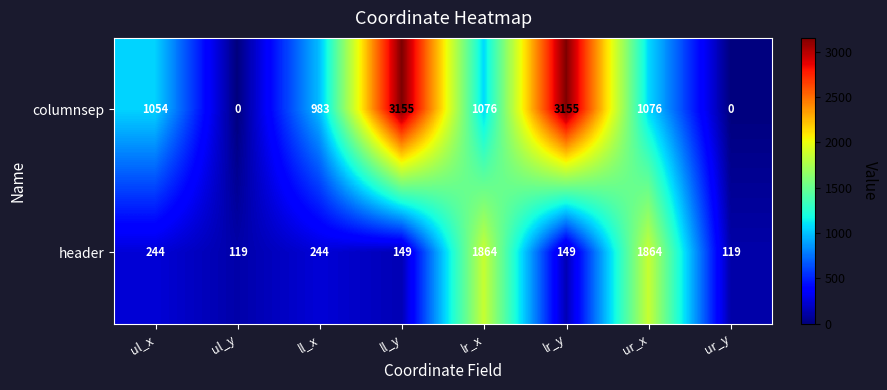

Which series changed the most between ll_x and ur_y?

columnsep